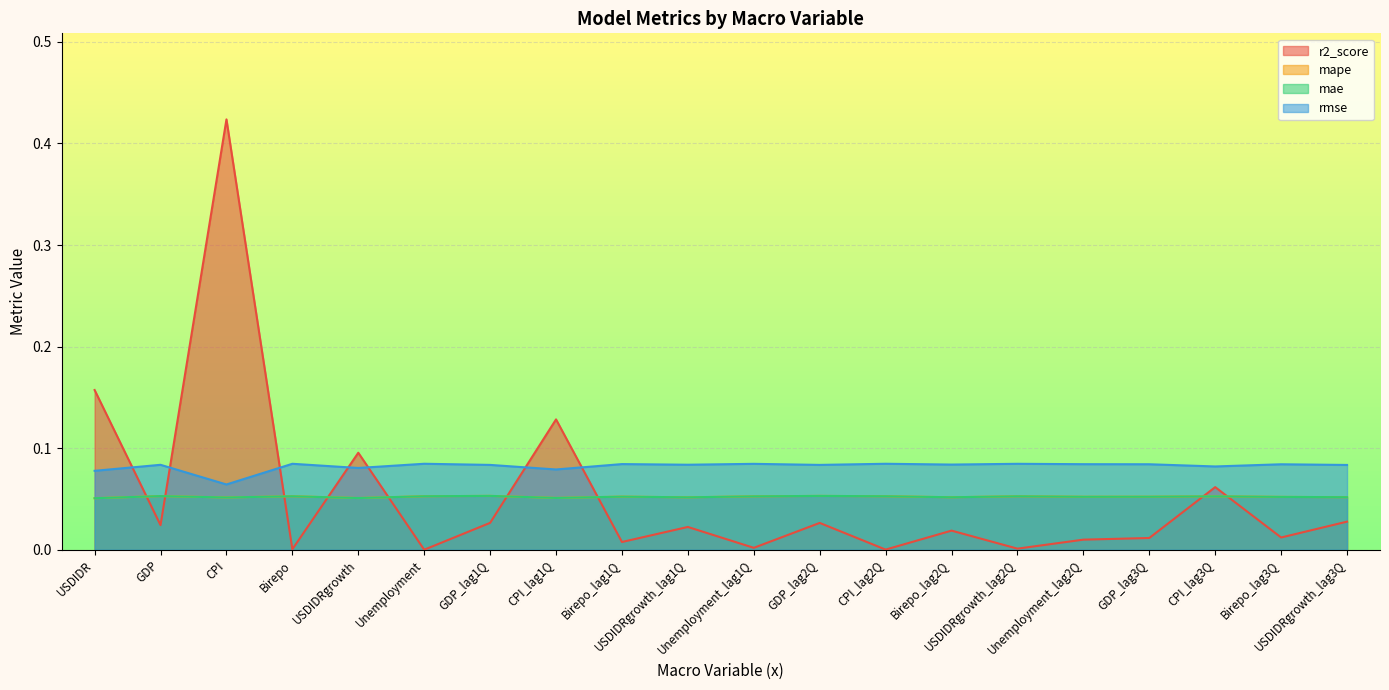

True or false: rmse and mape intersect in this chart.

False